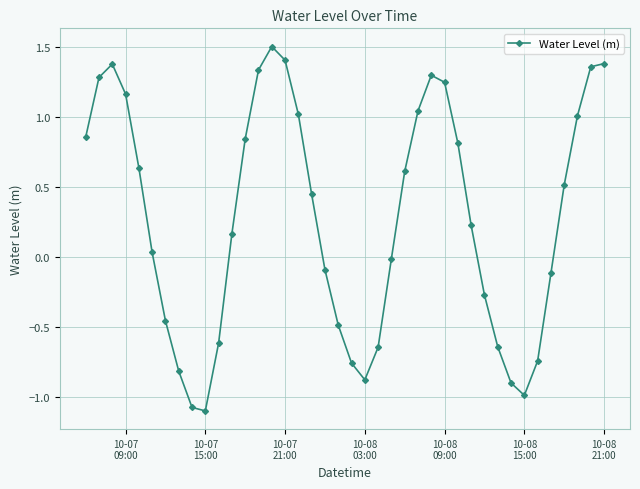

True or false: there are more than 1 points higher than both neighbors.

True